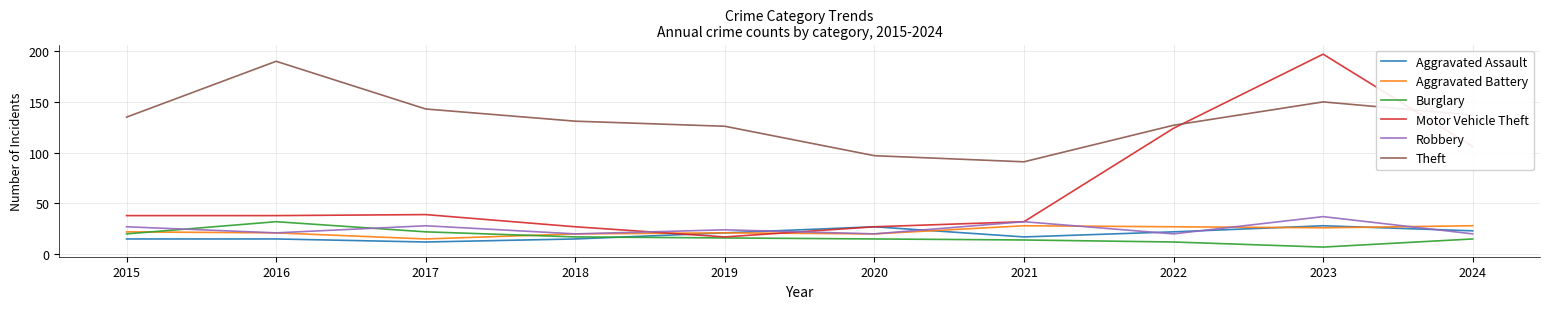

What value does the Robbery series have at 2023, to the nearest 10?

40